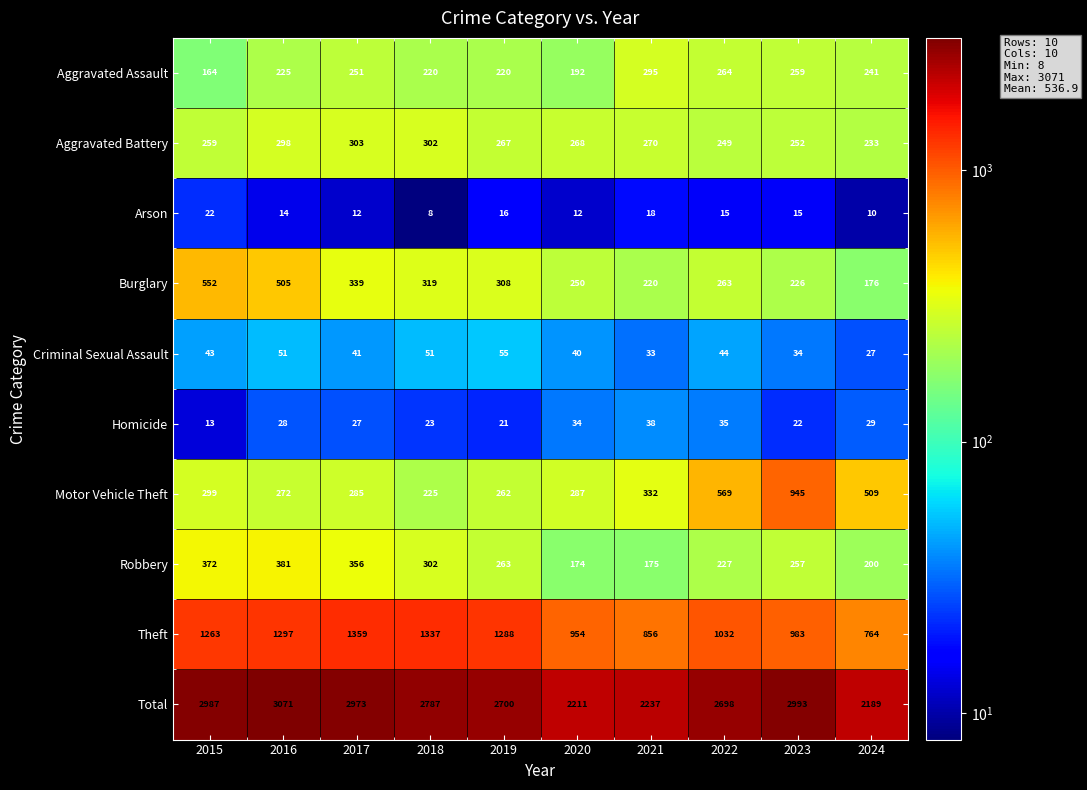

What is the total value across all series at 2021?

4474